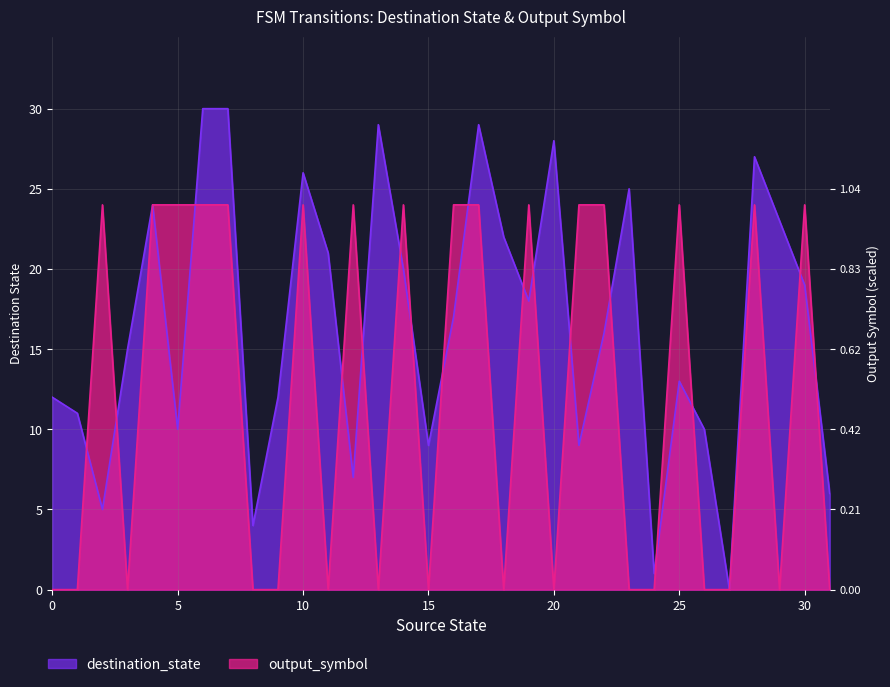

Does the chart have visible grid lines?

Yes